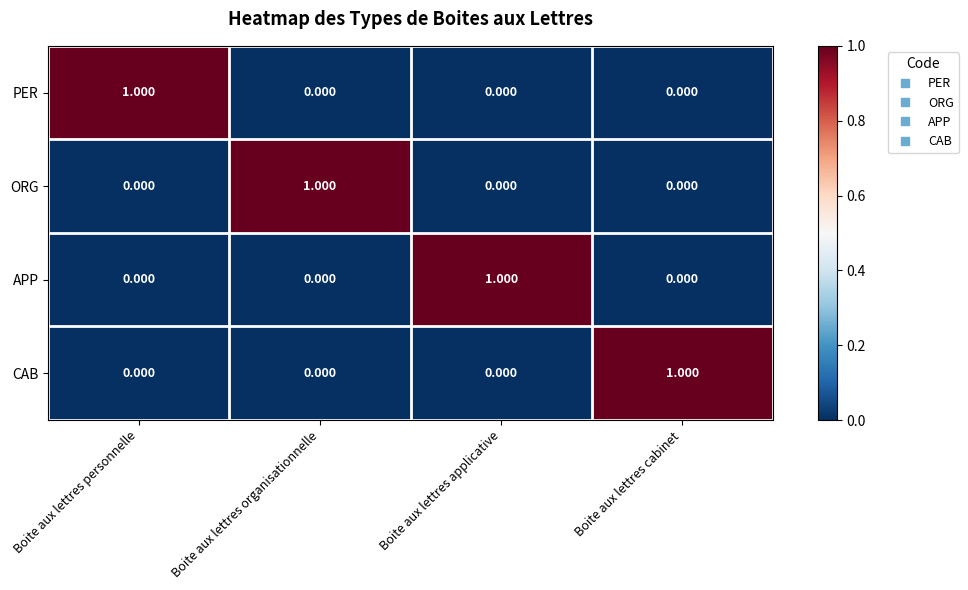

Which category has the highest value in the ORG series?

Boite aux lettres organisationnelle